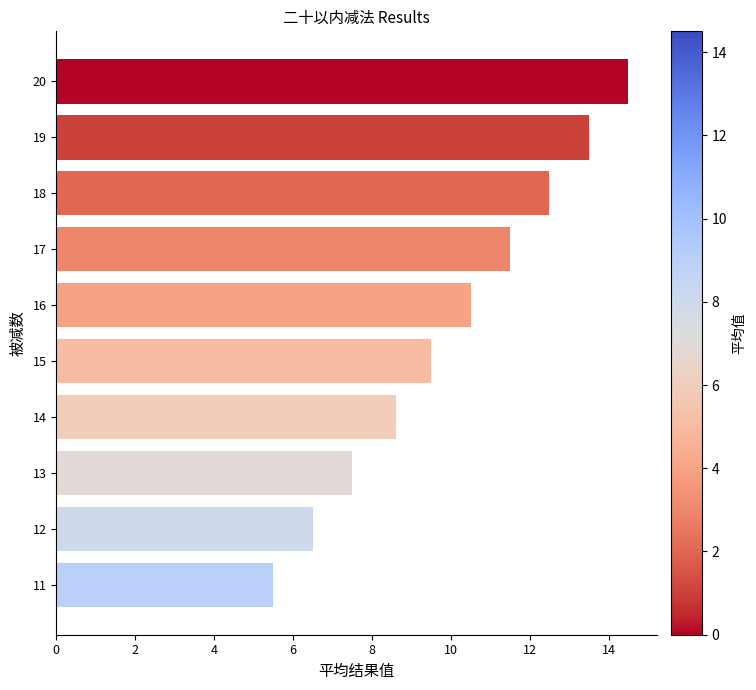

What is the minimum value shown in the chart?

5.5